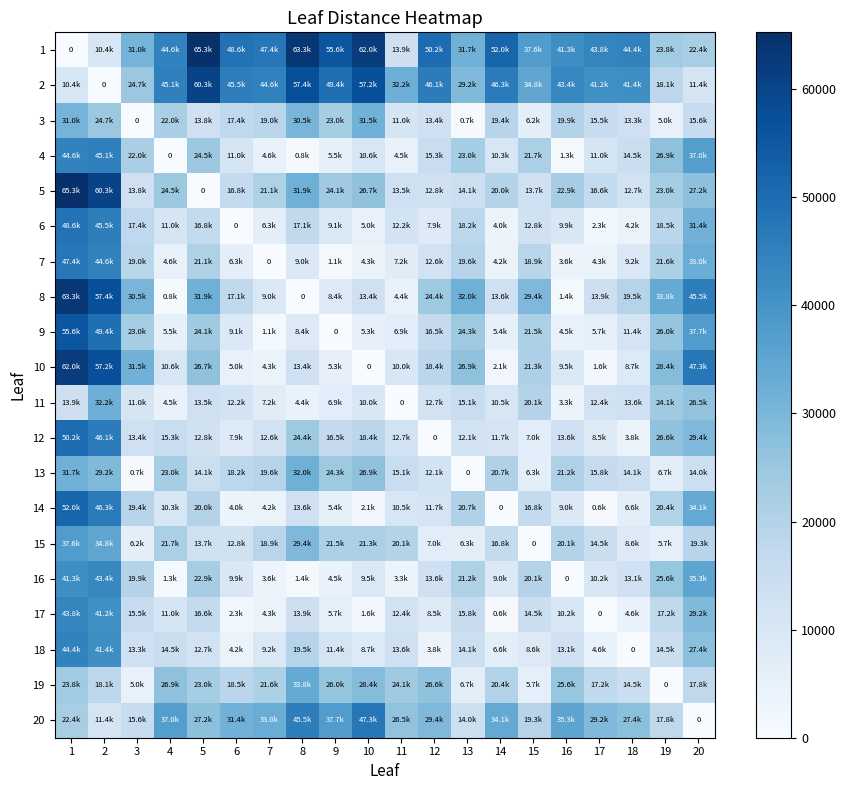

At which category is the sum across all series the highest?

1